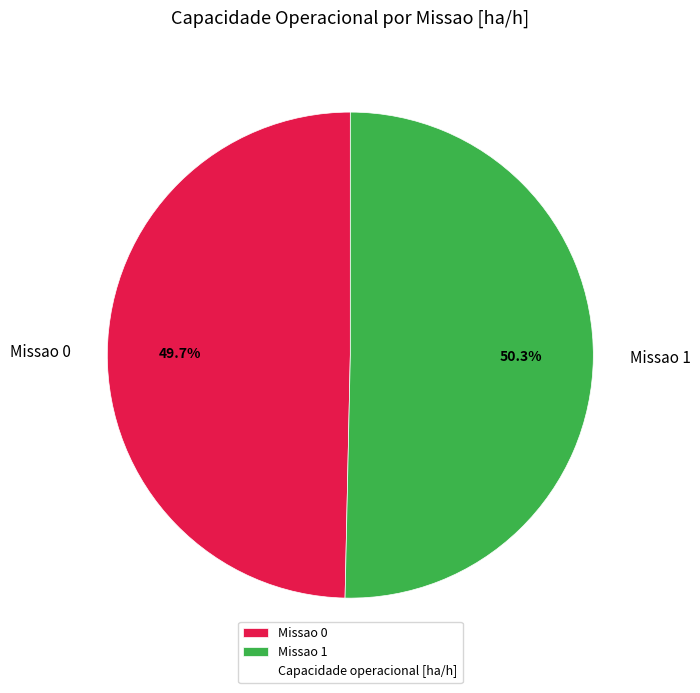

To the nearest percent, what is the average slice percentage?

50%